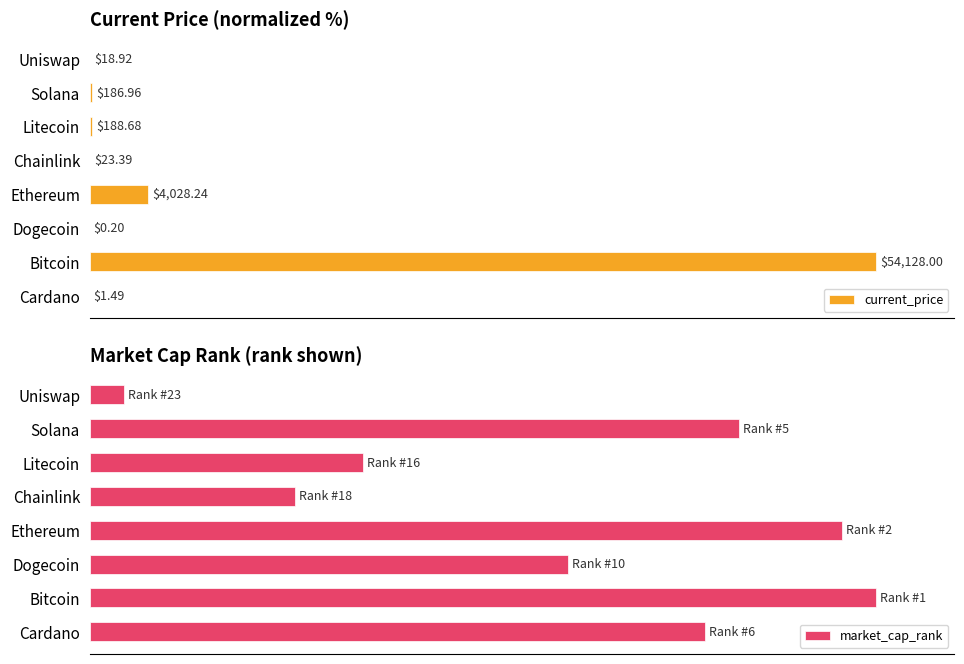

What is the average value of the market_cap_rank series?

60.3